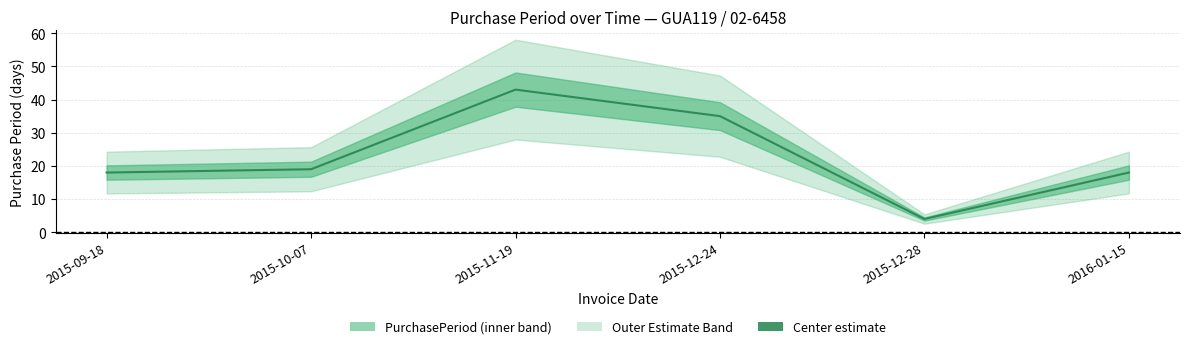

Which label corresponds to the largest value in the chart?

2015-11-19